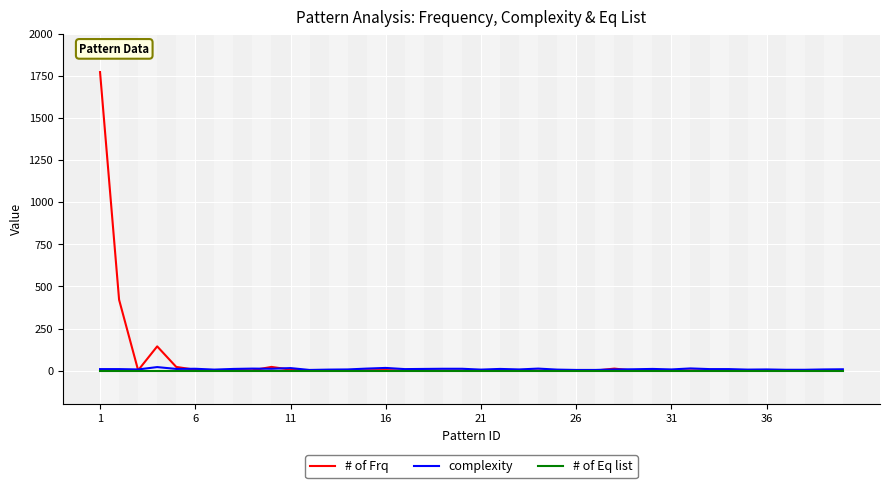

Which series has the widest spread of values?

# of Frq